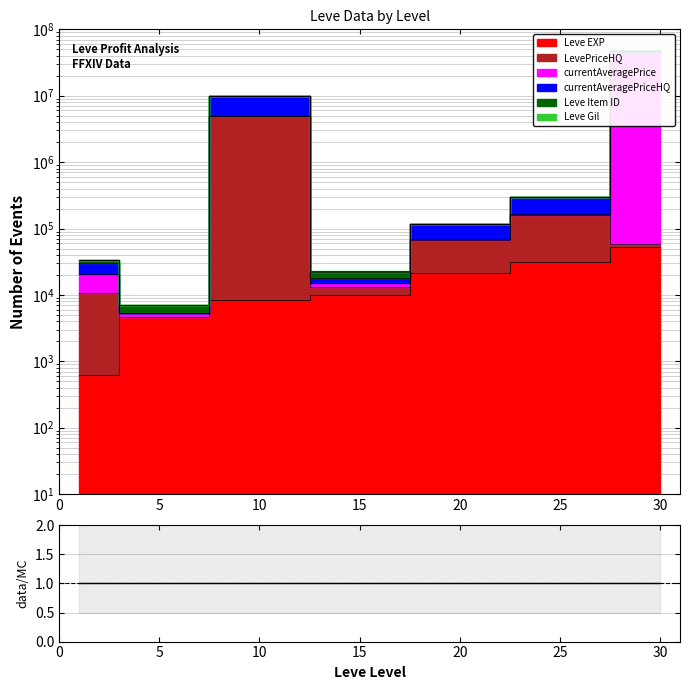

What is the spread (max minus min) of values at 25?

133586